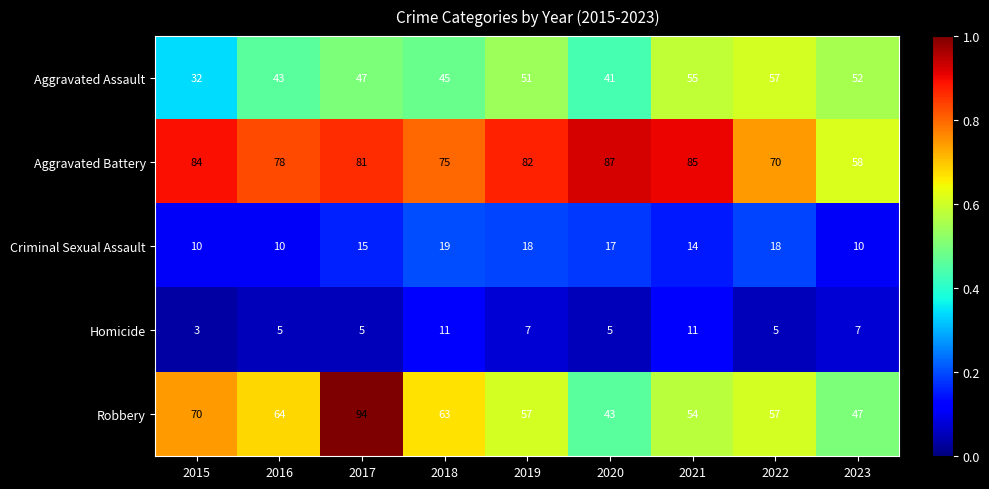

What is the spread (max minus min) of values at 2022?

65